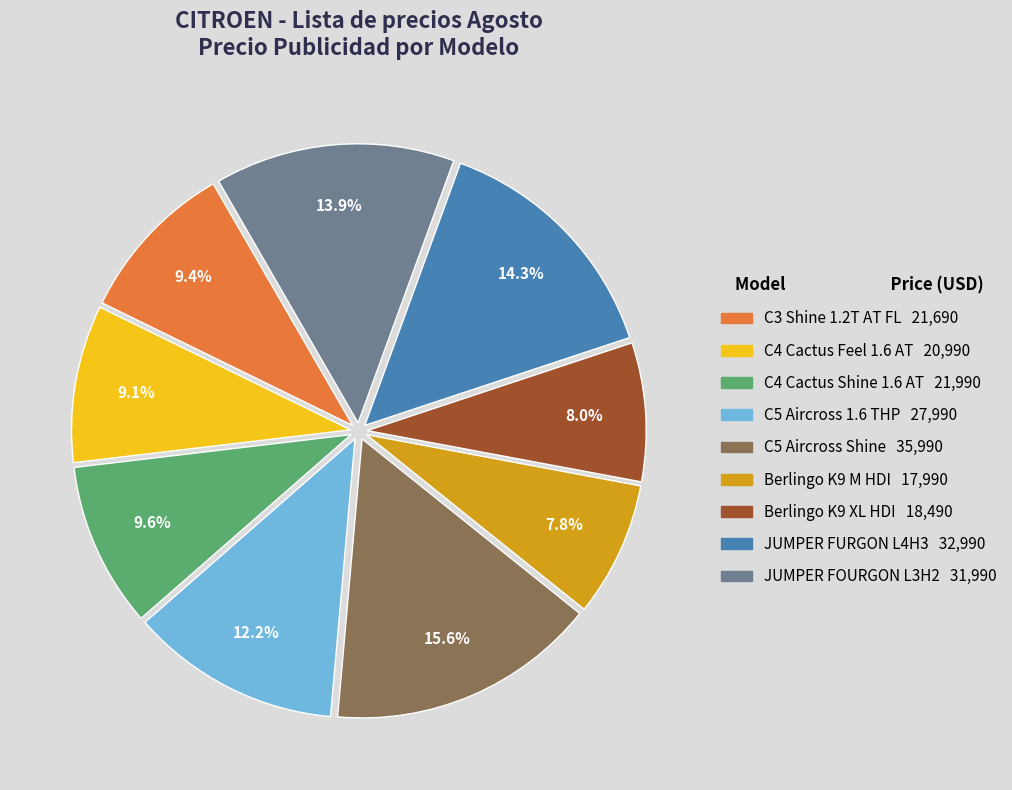

Is there a majority slice in this chart?

No